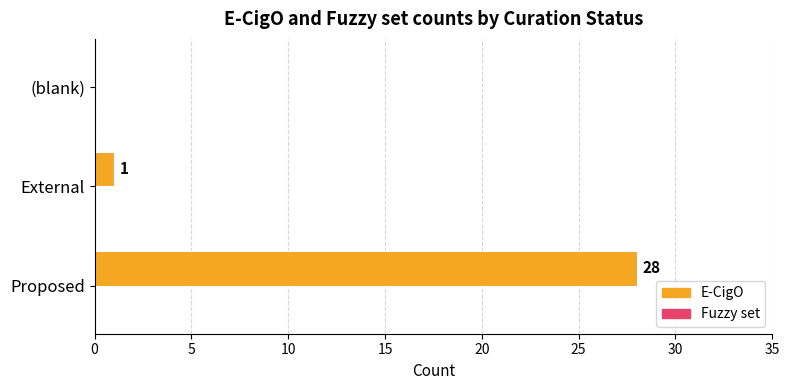

Are the bars horizontal?

Yes